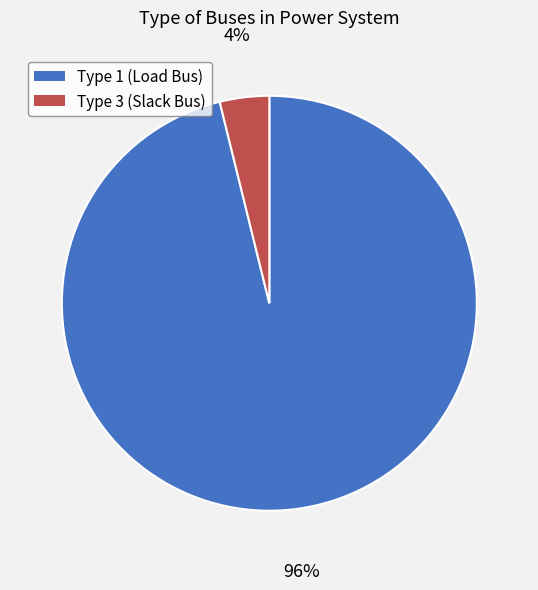

Rank the categories by value from highest to lowest.

Type 1 (Load Bus), Type 3 (Slack Bus)